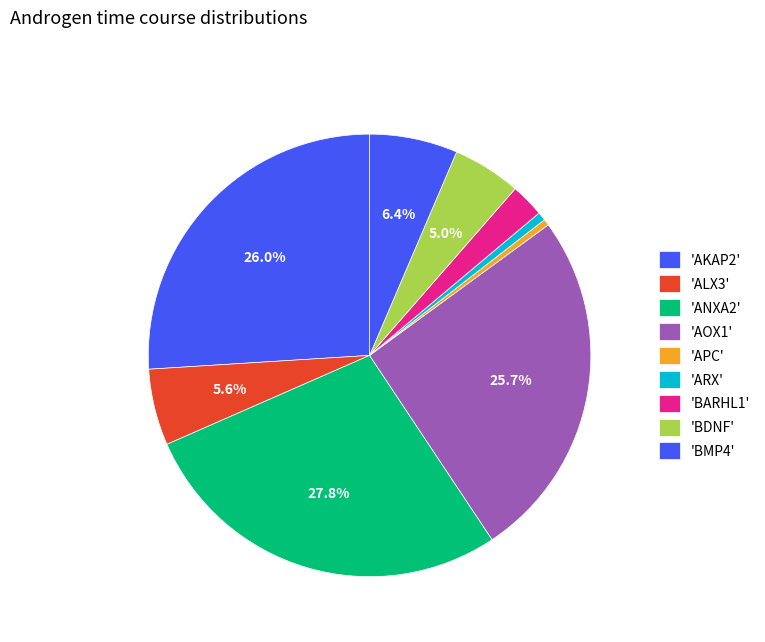

Count the number of slices in the pie.

9